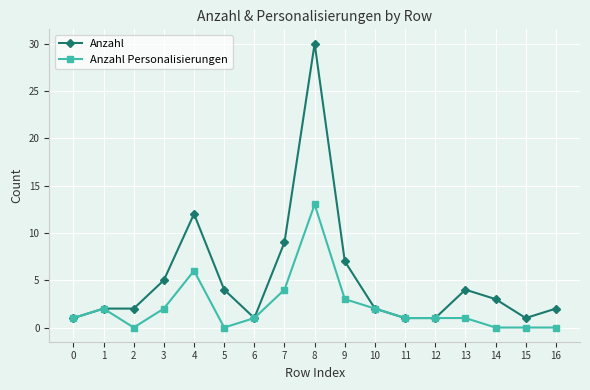

What is the total value across all series at 1?

4